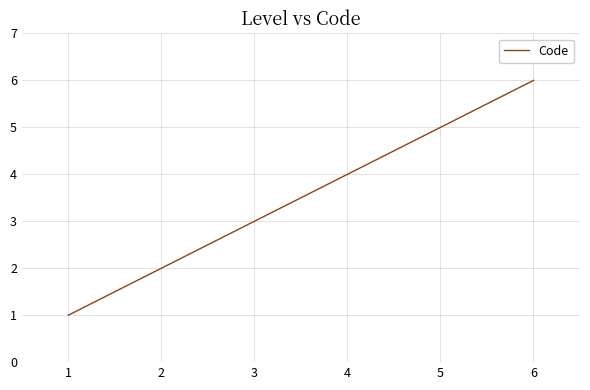

What is the change in value from 4 to 6?

+2